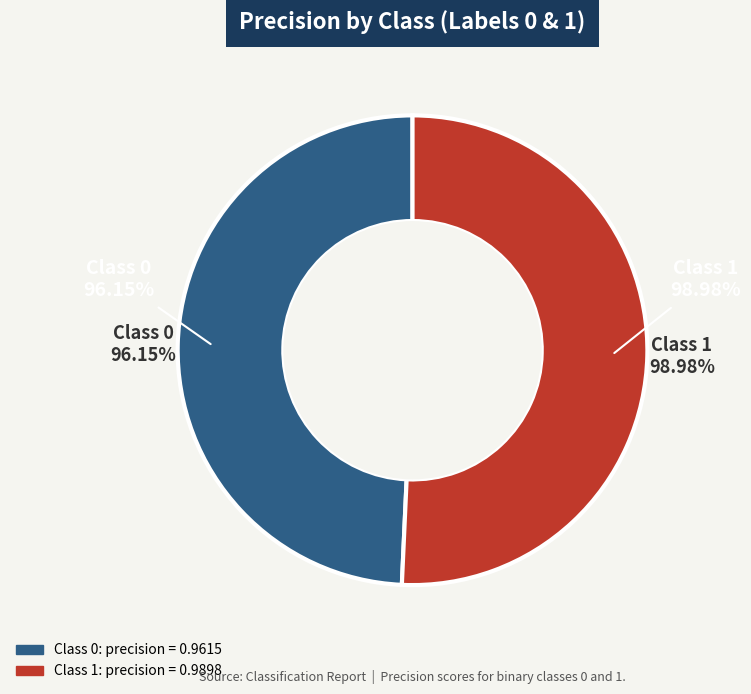

Rank the categories by value from lowest to highest.

0, 1